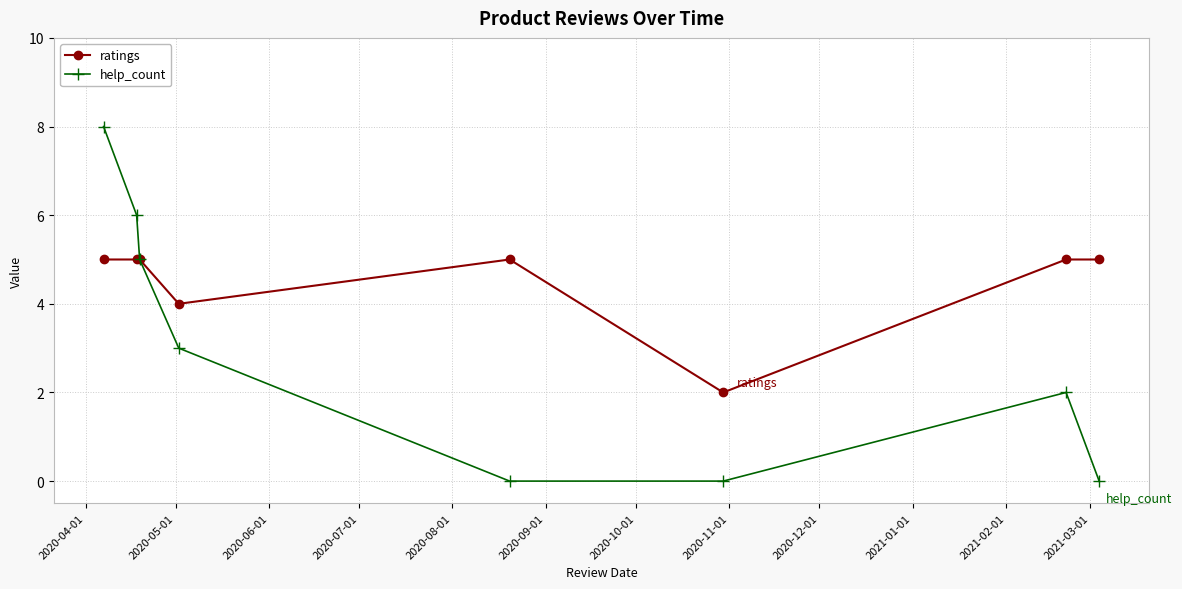

Which series has the largest total across all categories?

ratings